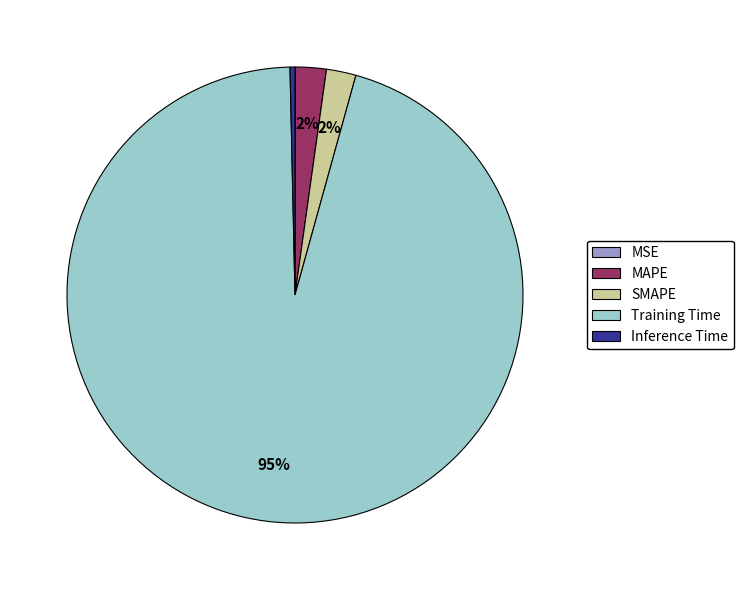

What is the largest slice in the pie chart?

Training Time